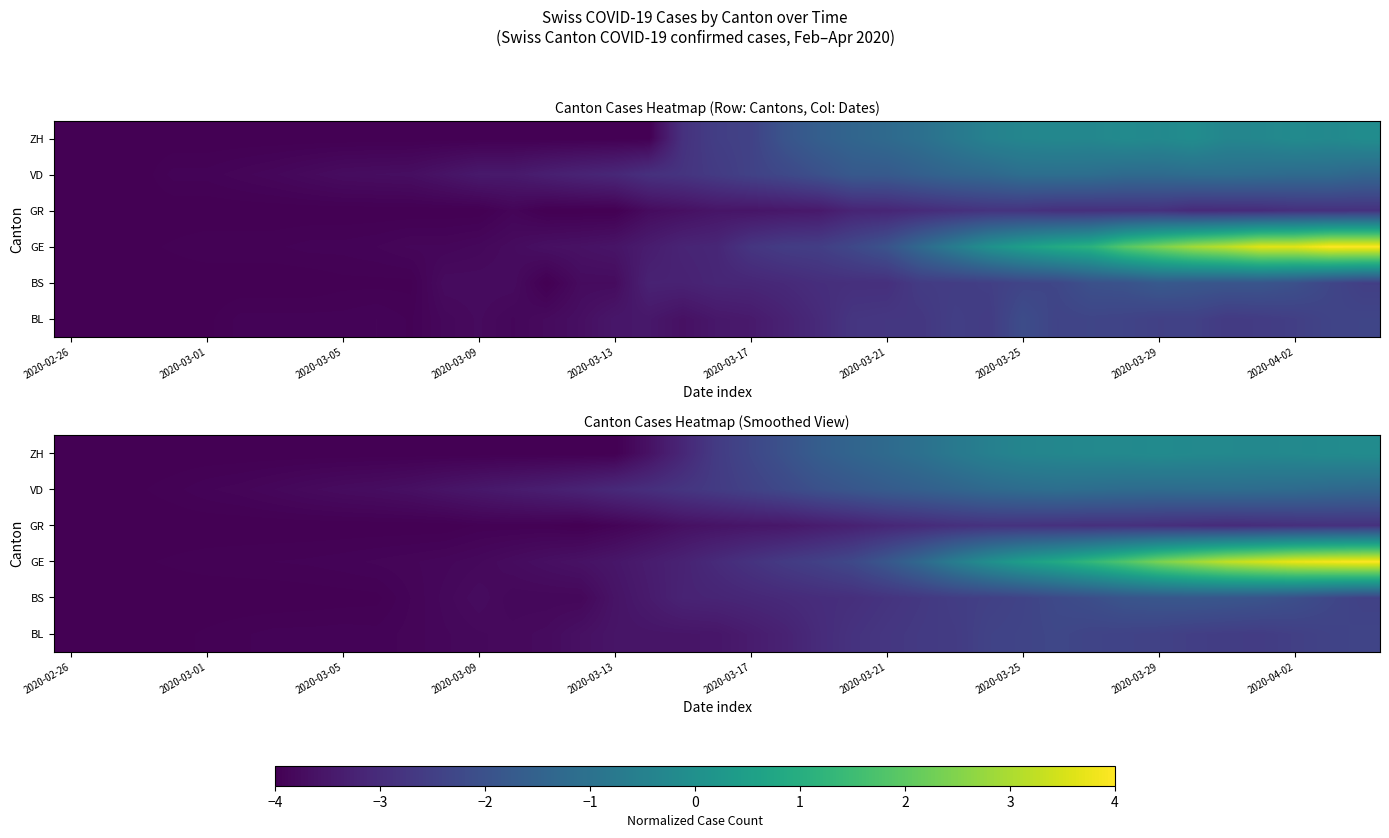

How many data points does each series have?

39